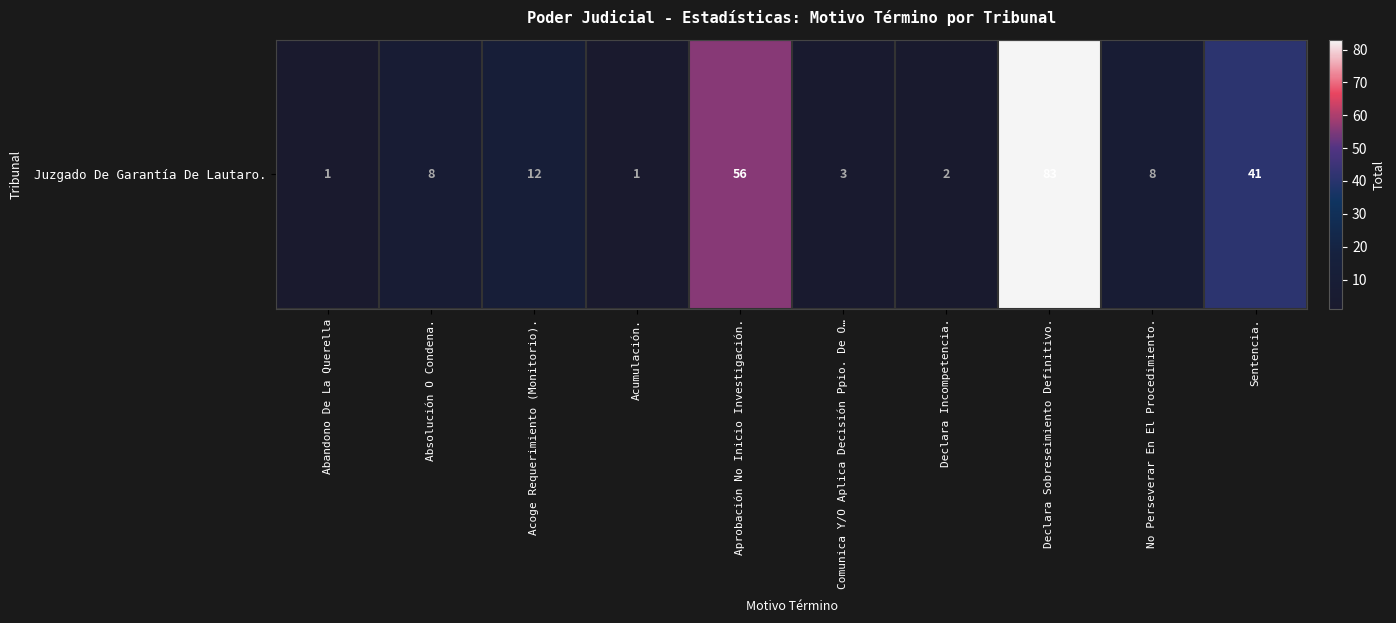

What is the change in value from Aprobación No Inicio Investigación. to Sentencia.?

-15